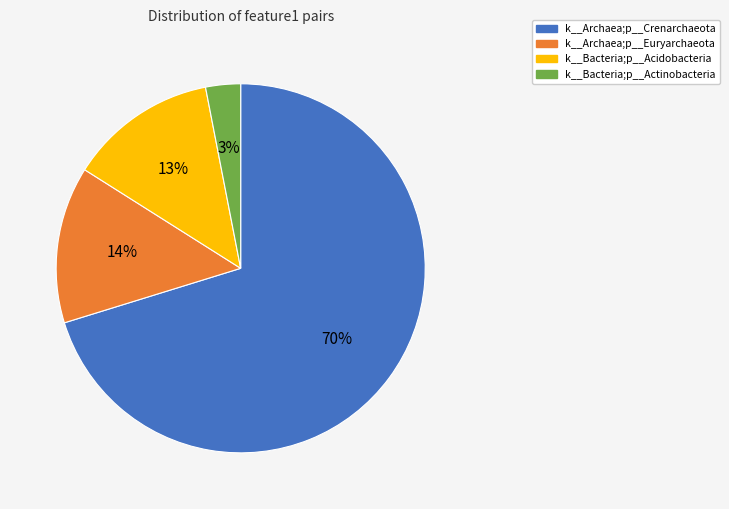

How many slices are in this pie chart?

4